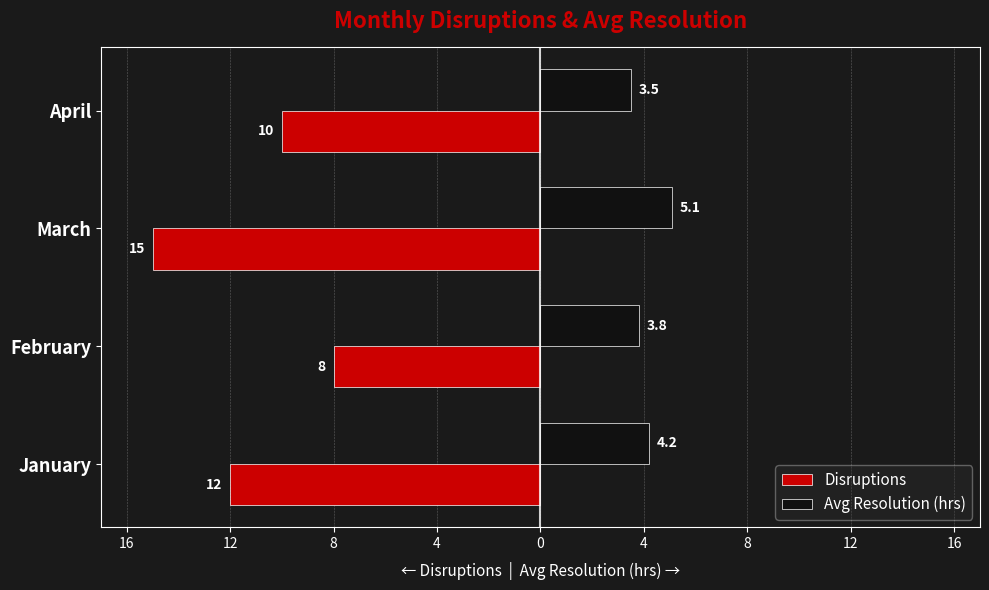

What are all the series names shown in the legend?

Disruptions, Avg Resolution (hrs)